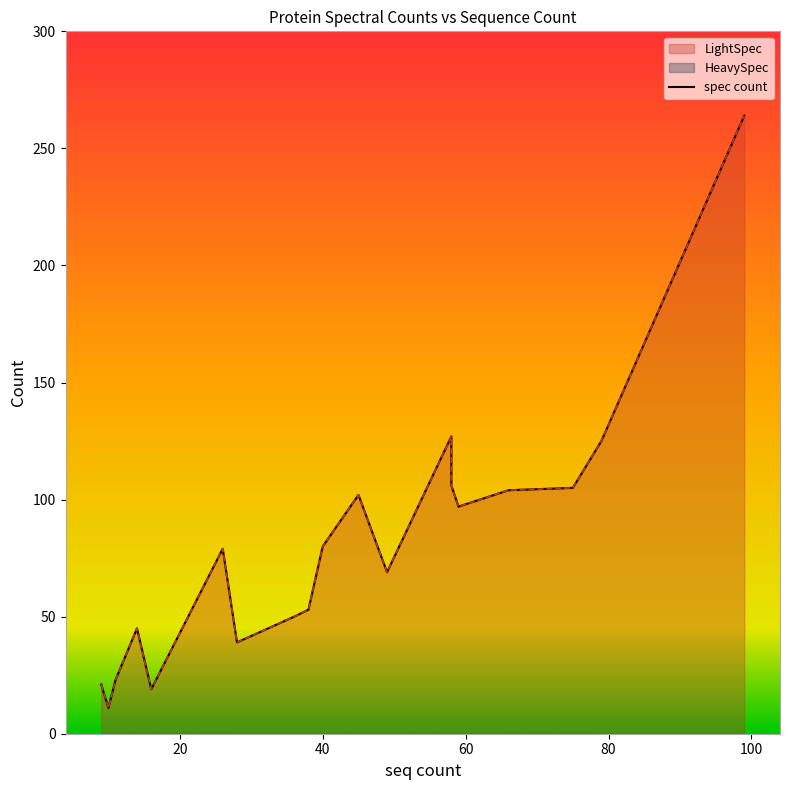

Which category has the highest value across all series?

99